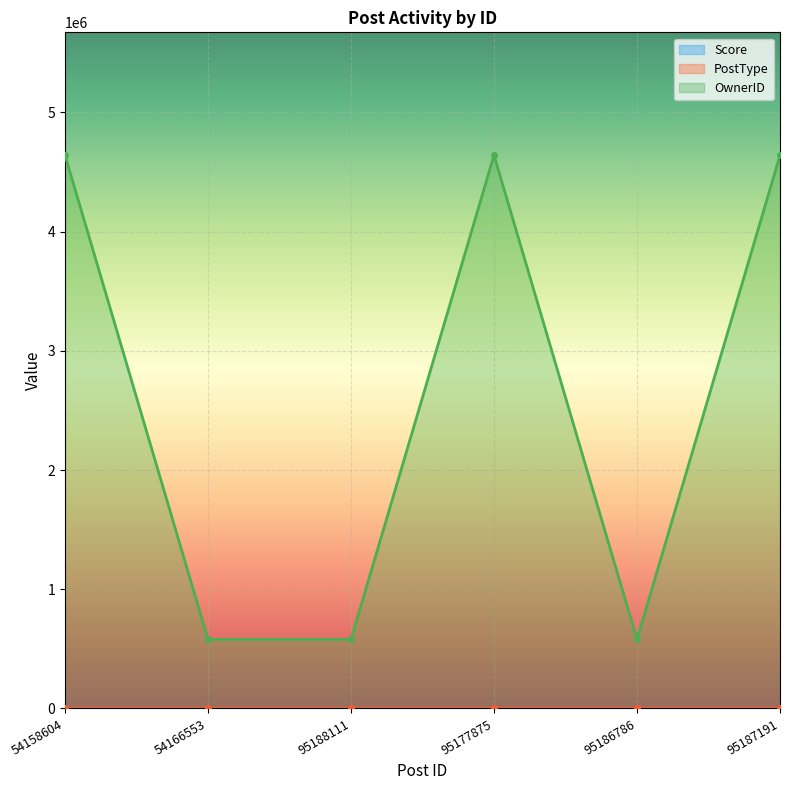

Between 95188111 and 95186786, which series saw the biggest shift?

Score